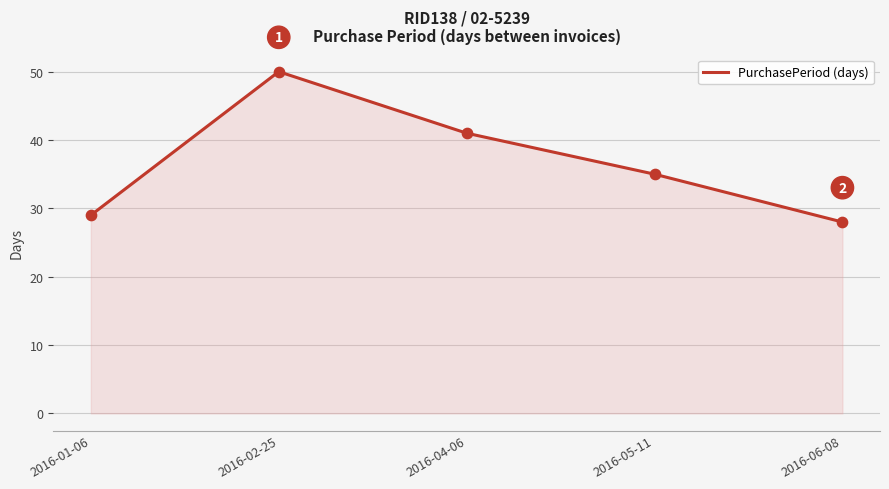

Which has a higher value, 2016-04-06 or 2016-06-08?

2016-04-06